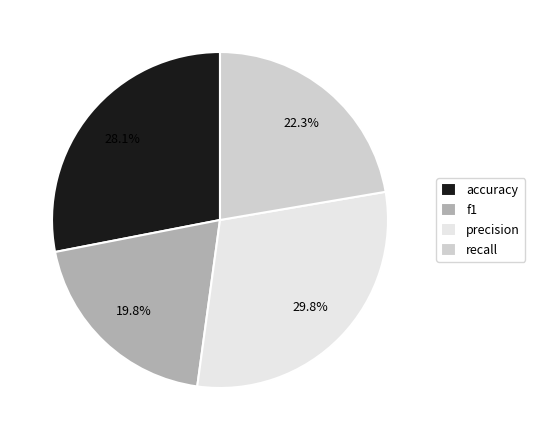

How many slices are in this pie chart?

4